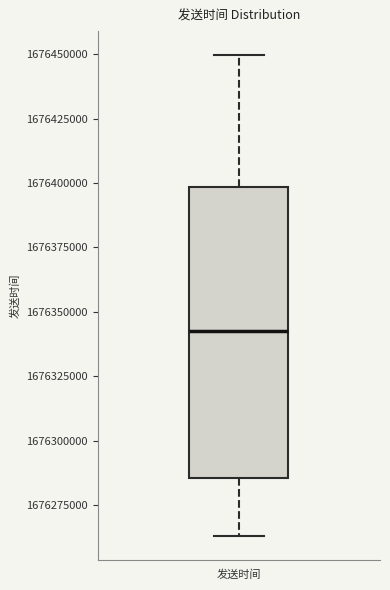

Read this box plot against the y-axis: the position of the median line, the range covered by the box, and the ends of both whiskers. The values are not printed on the chart, so give them approximately, as read against the axis.

median 1676340000, box 1676285000 to 1676400000, whiskers 1676265000 to 1676450000